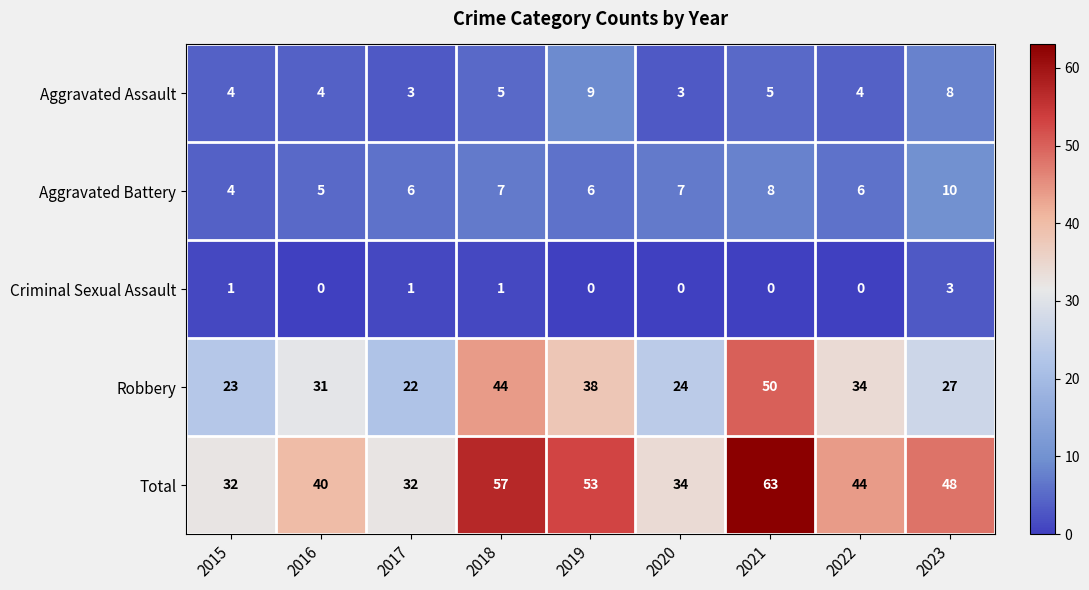

What is the spread (max minus min) of values at 2021?

63